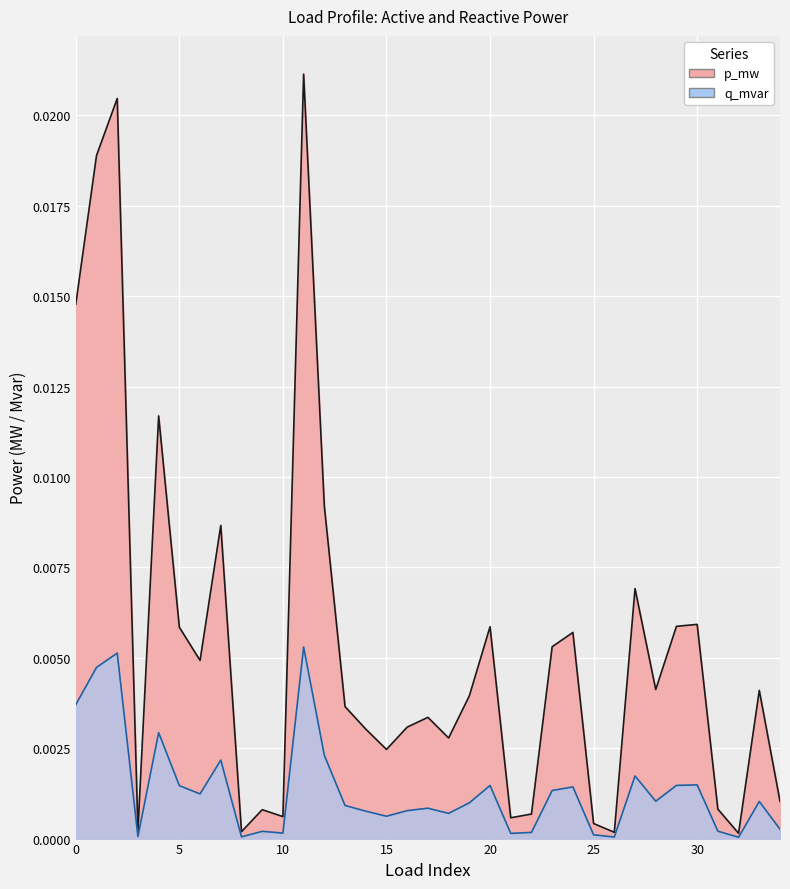

True or false: q_mvar and p_mw intersect in this chart.

False